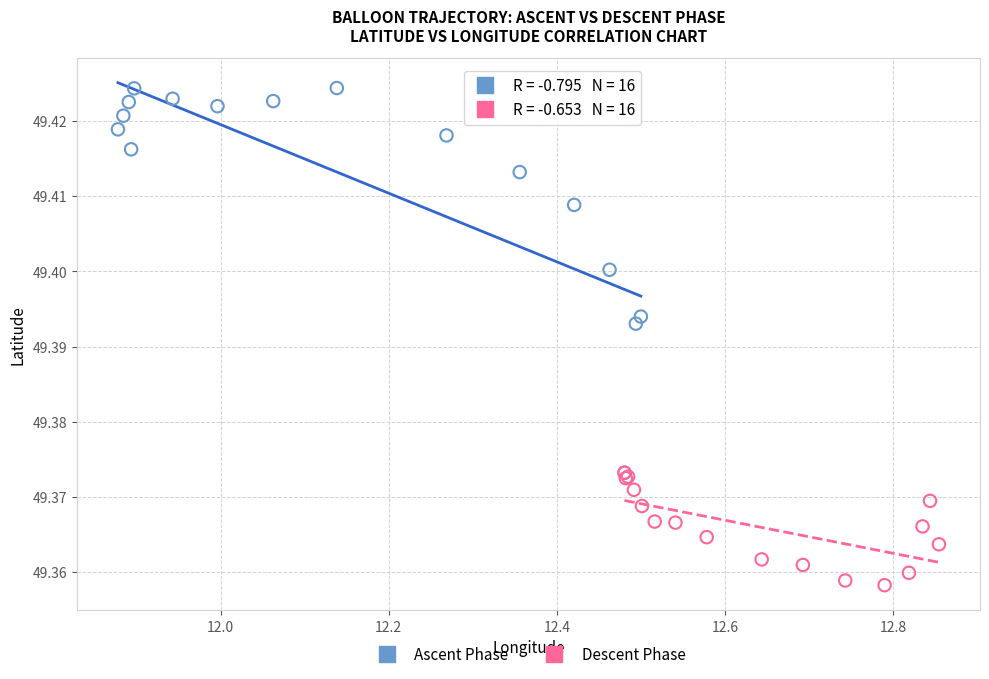

Which series contains the highest Y value?

Ascent Phase